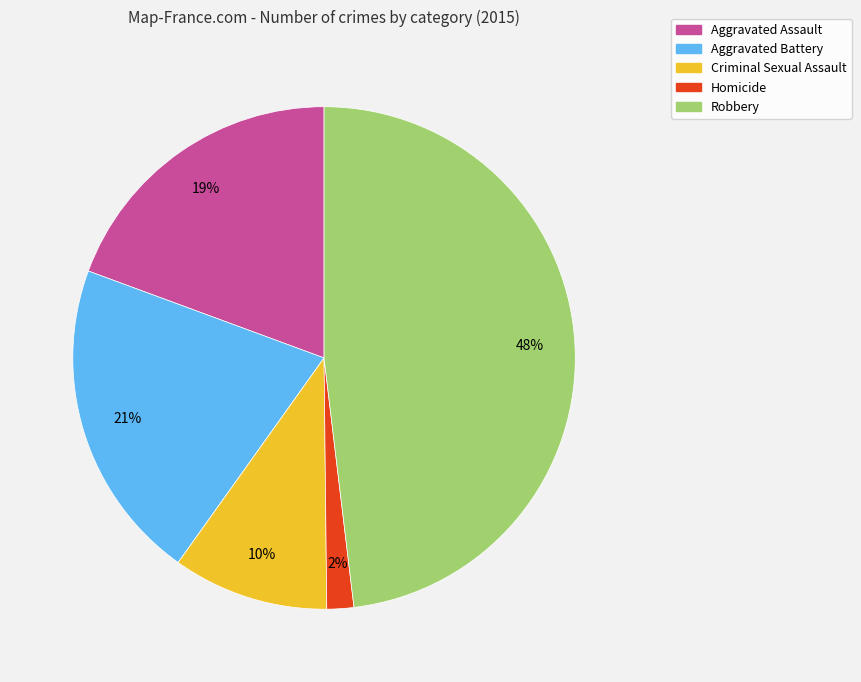

To the nearest percent, what is the combined percentage of Robbery and Homicide?

50%